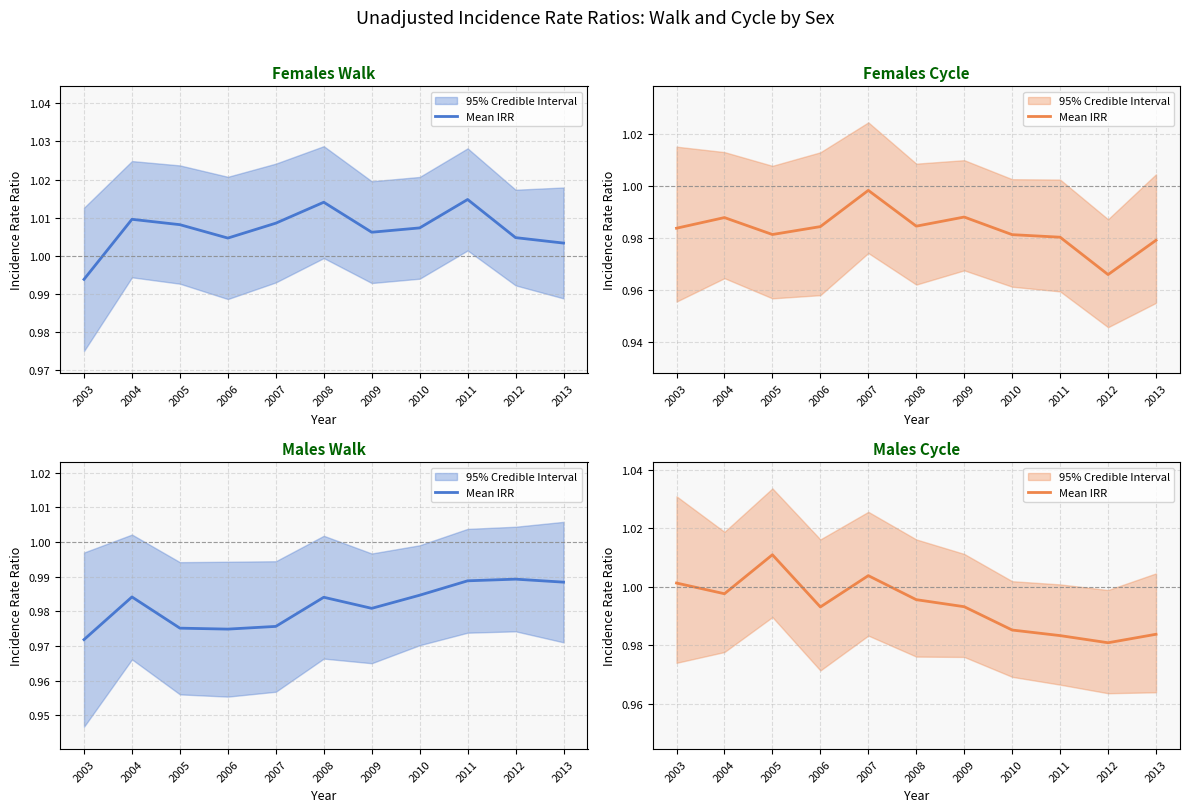

The value at 2012 is 0.3. True or false?

False